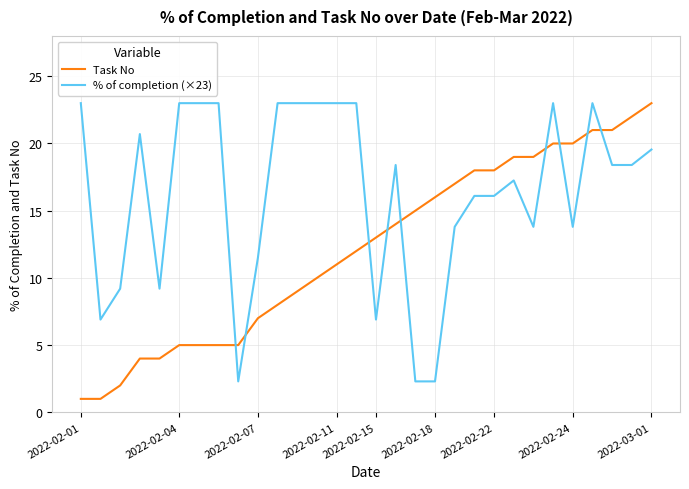

What is the highest value of the % of completion (×23) series?

23.0